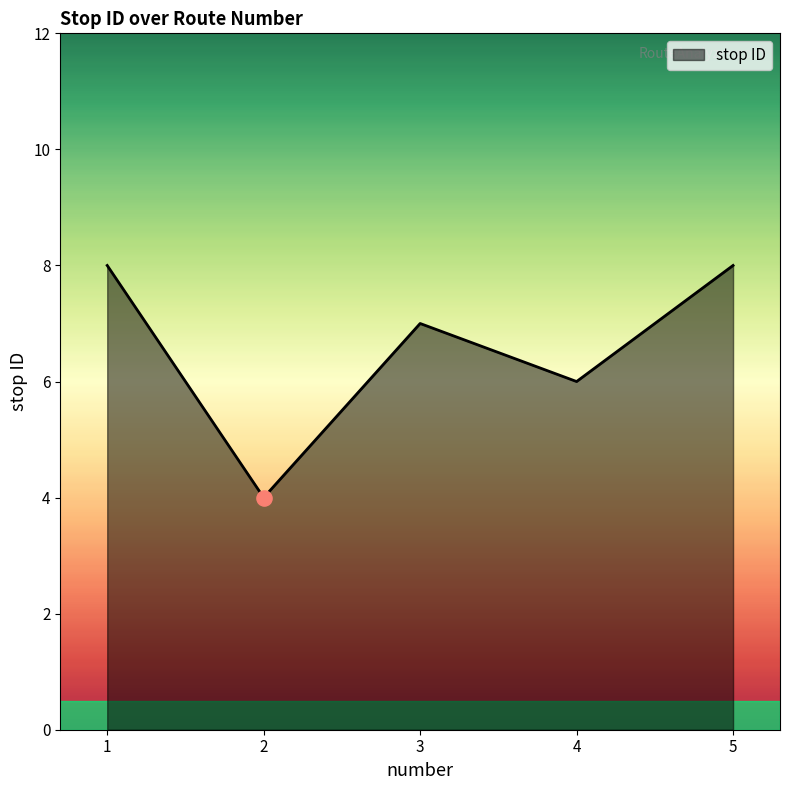

Between 5 and 3, which is larger?

5